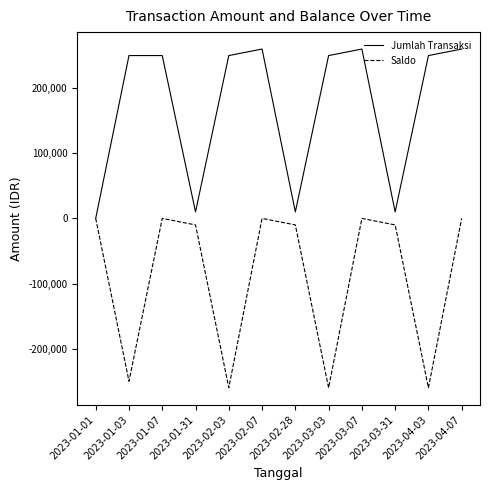

Where is the first local minimum for Jumlah Transaksi?

2023-01-31